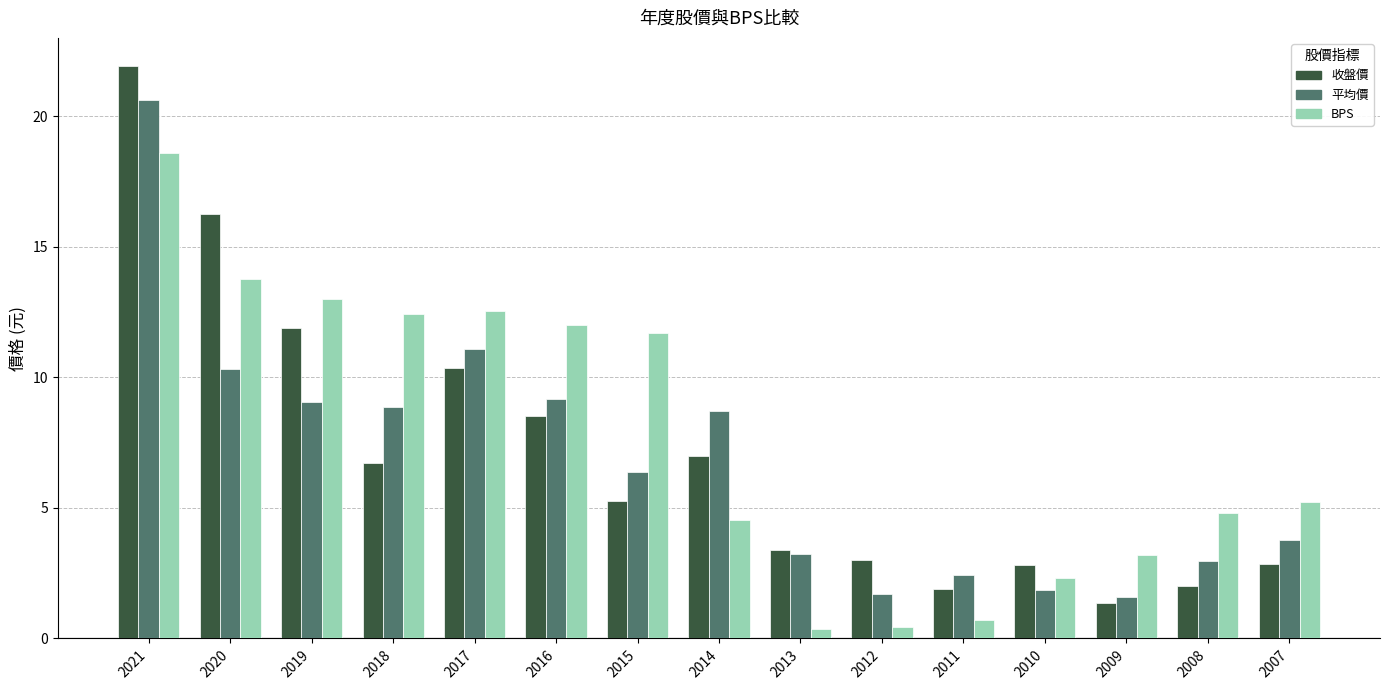

True or false: BPS has a value of 3.2 at 2009.

True